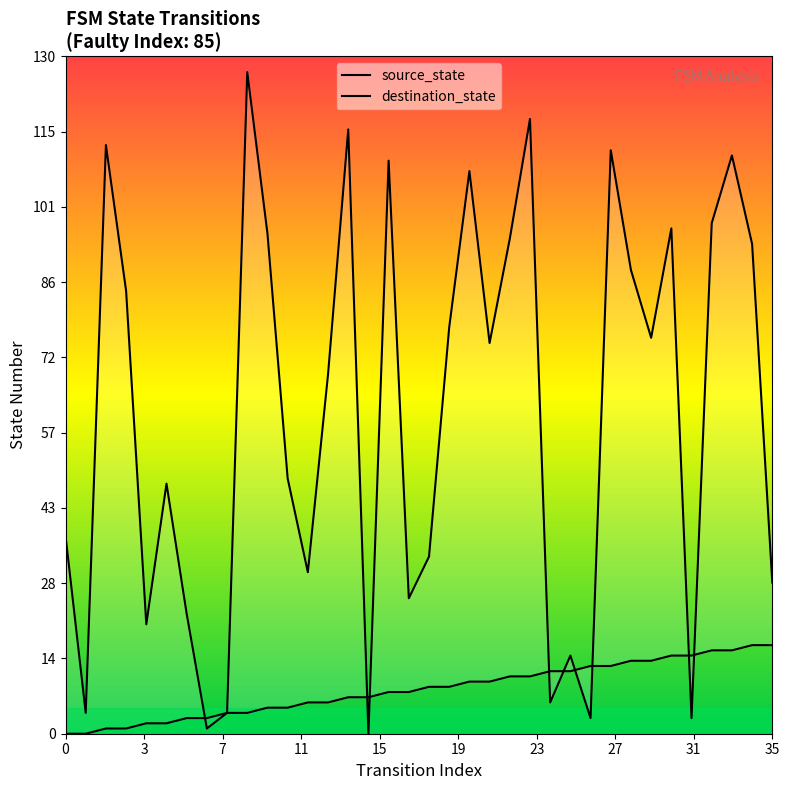

What is the difference between the maximum and minimum values in the source_state series?

17